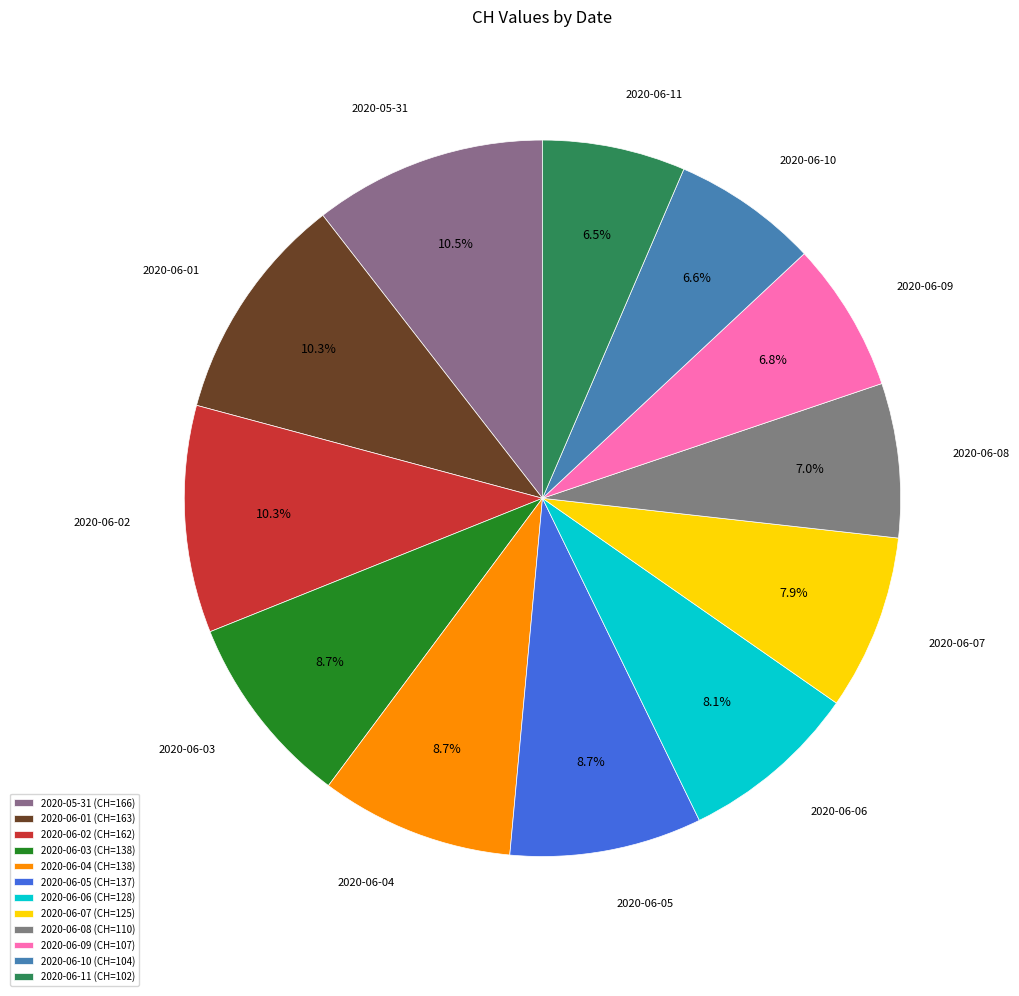

Does any single category account for the majority?

No